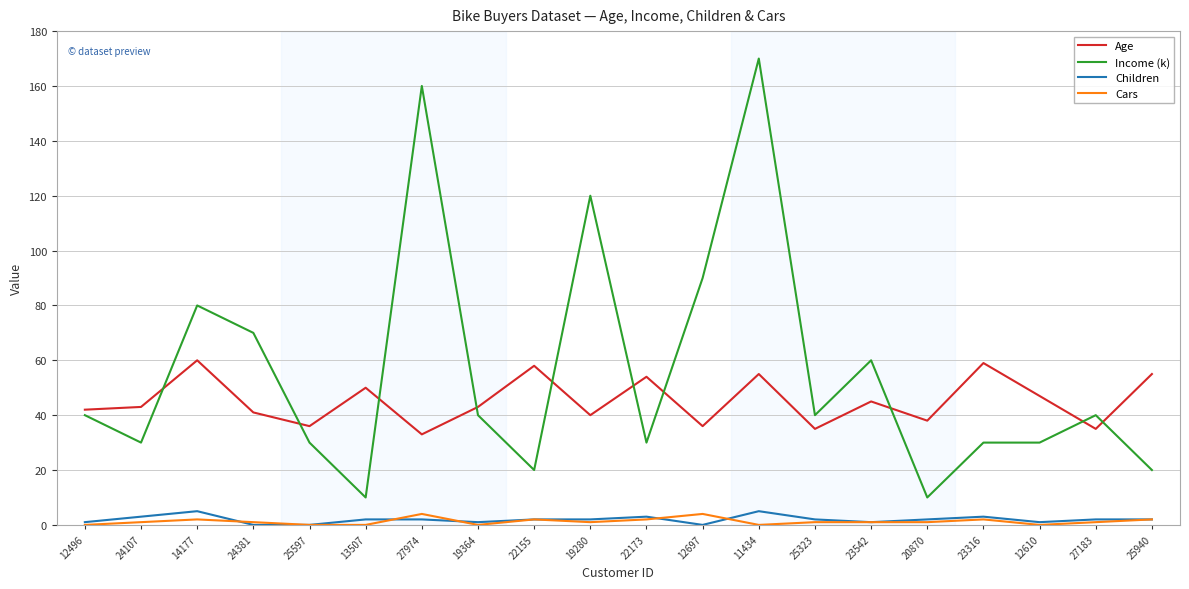

What is the difference between the Children values at 11434 and 12697?

5